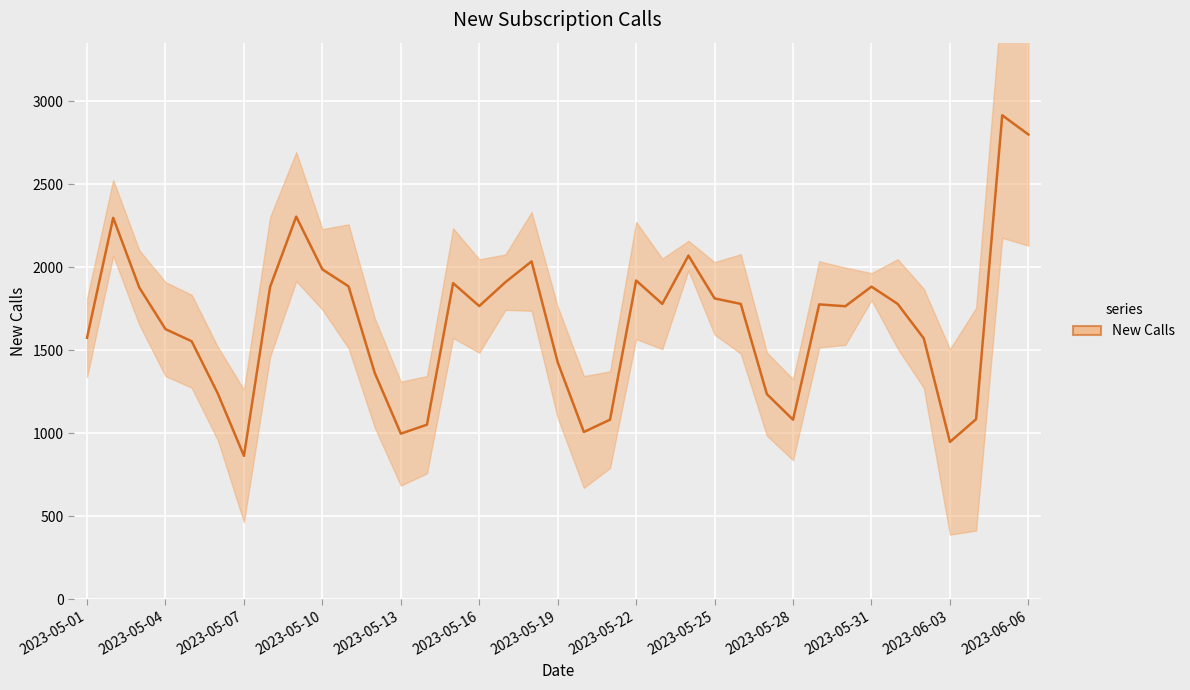

True or false: the data has more than 2 interior local peaks.

True